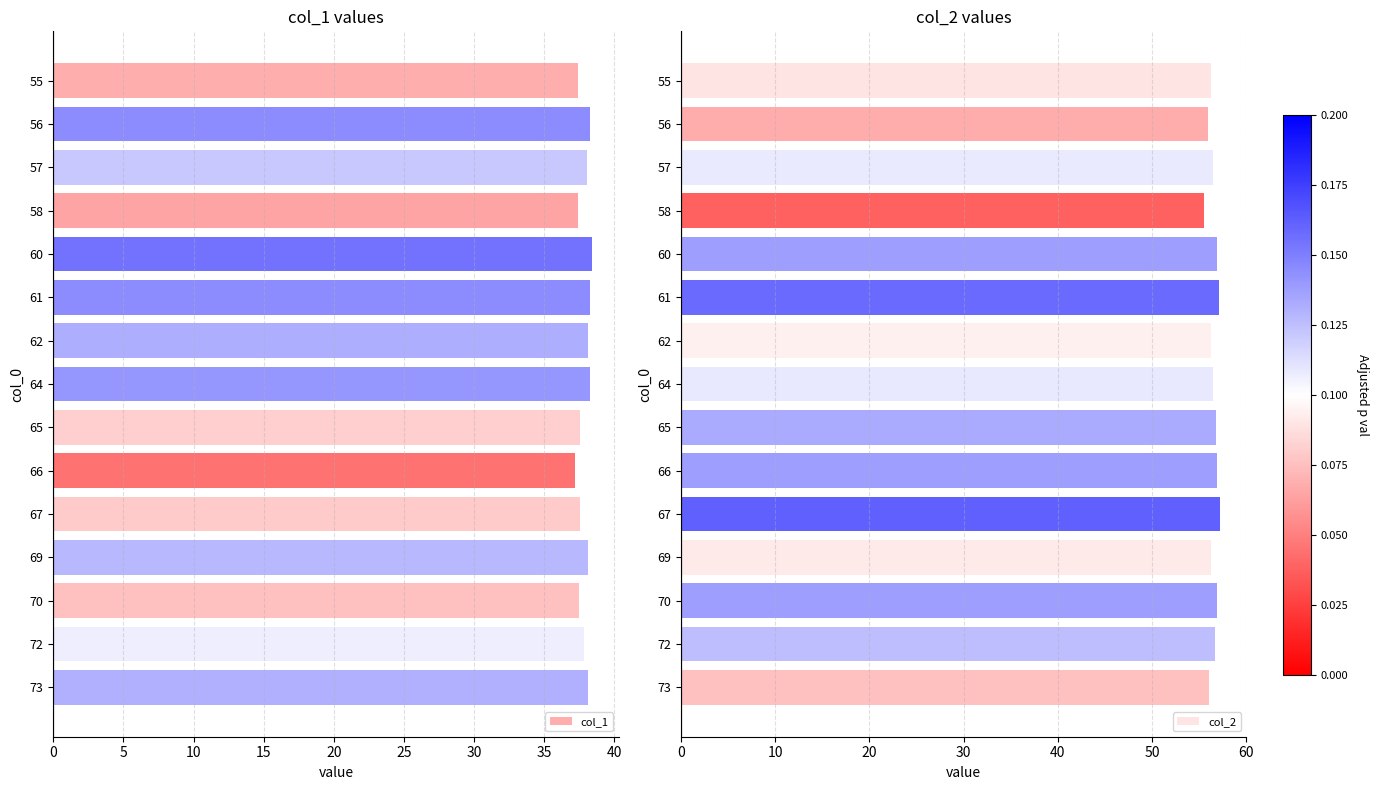

What is the value of the col_2 bar at the 13th from the left?

56.9